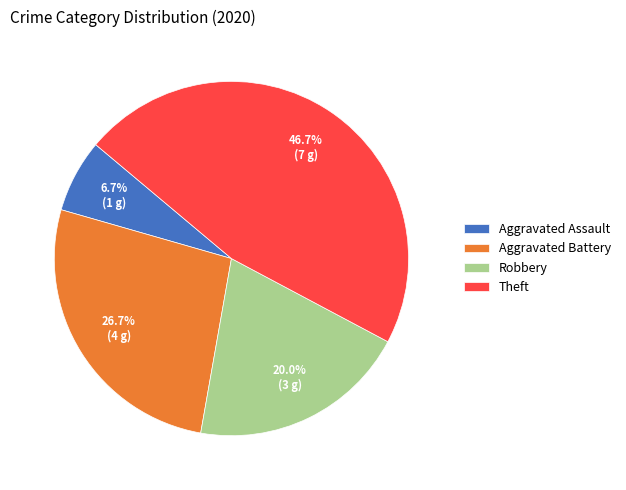

True or false: Aggravated Battery accounts for 18% of the total.

False